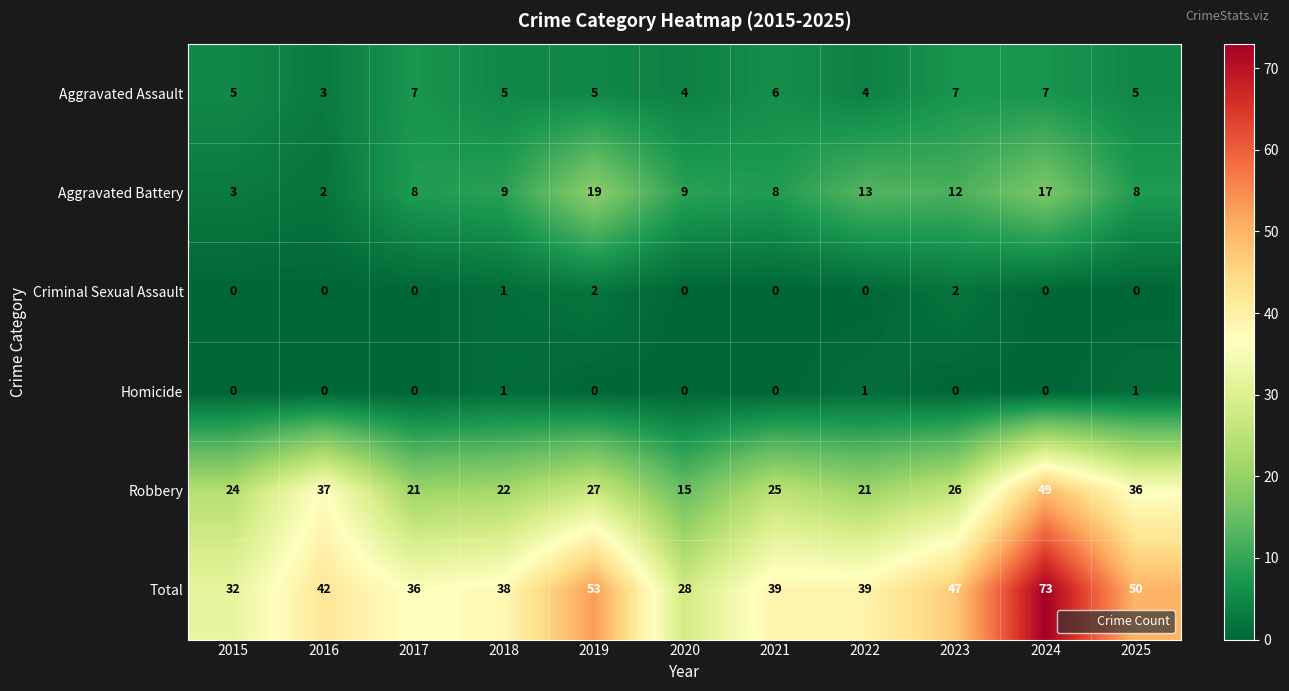

What is the maximum value for Aggravated Battery?

19